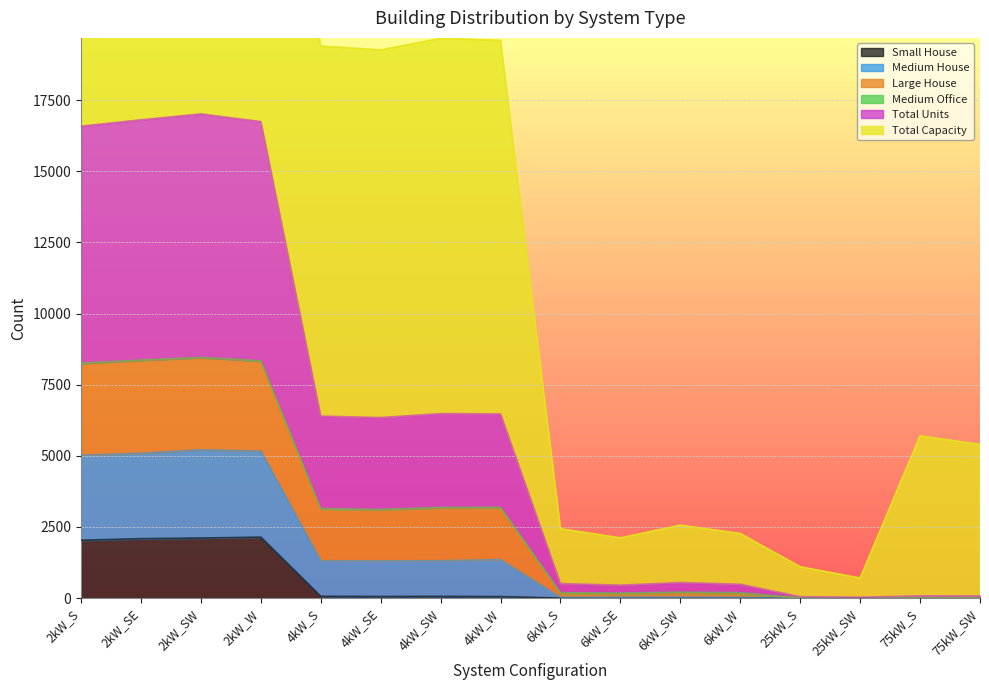

The Total Units series shows 827 at 4kW_S. True or false?

False